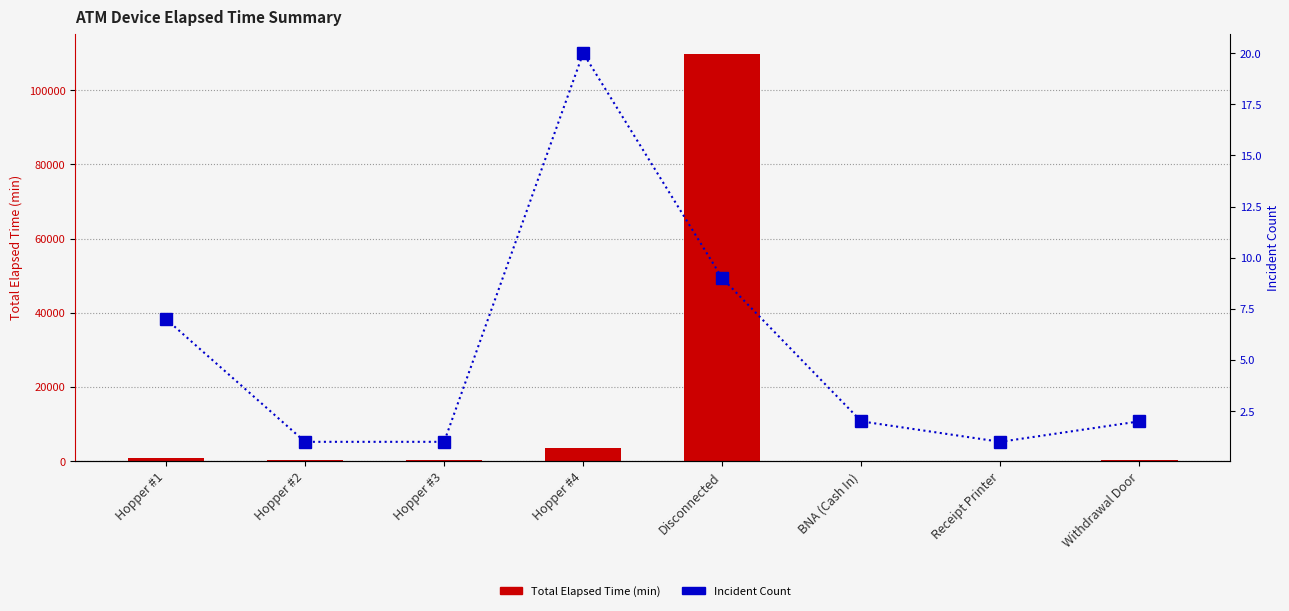

Is it true that Total Elapsed Time equals 155038 at Disconnected?

False